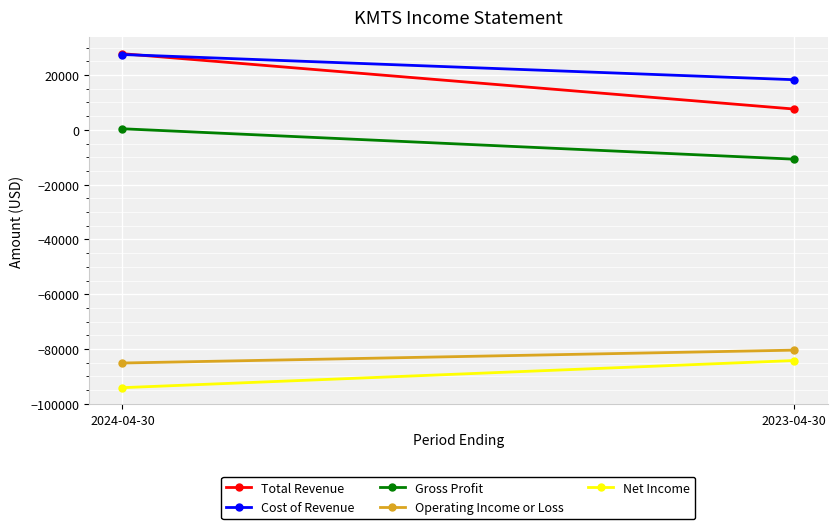

What is the label of the 1st point from the left?

2024-04-30